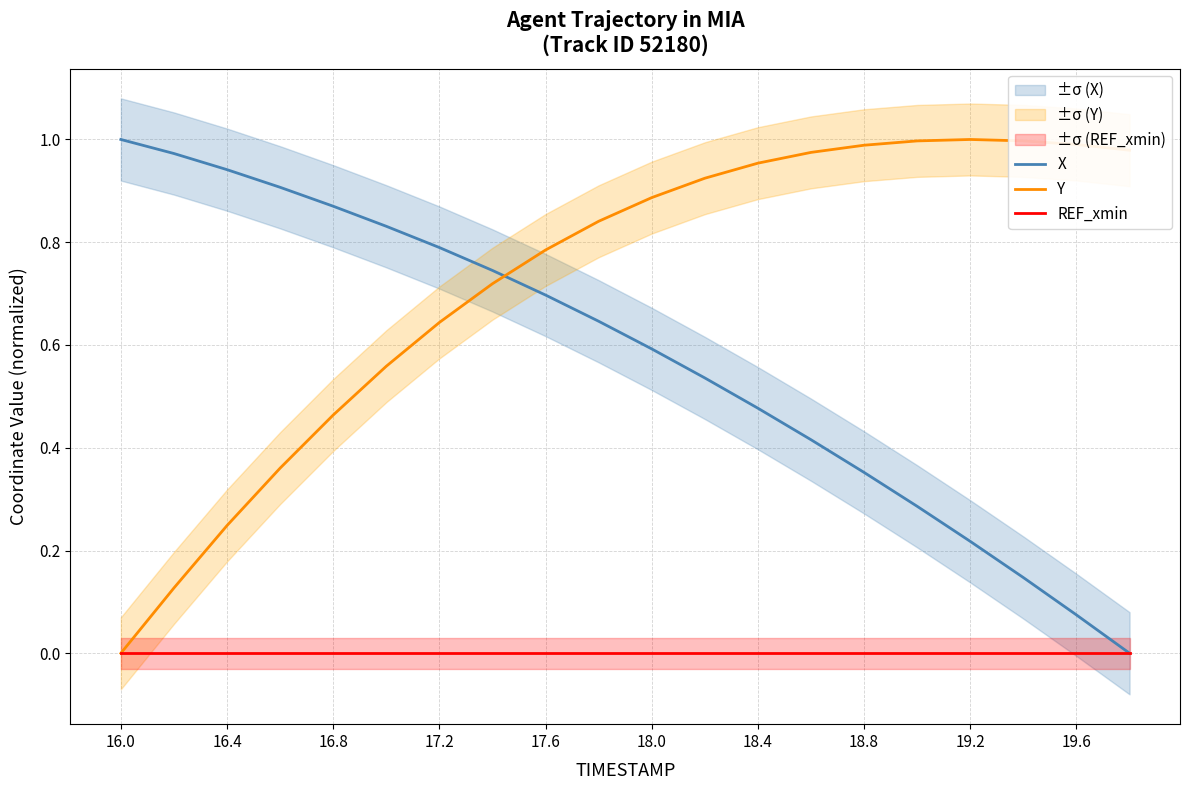

The Y series shows 0.6 at 18.4. True or false?

False